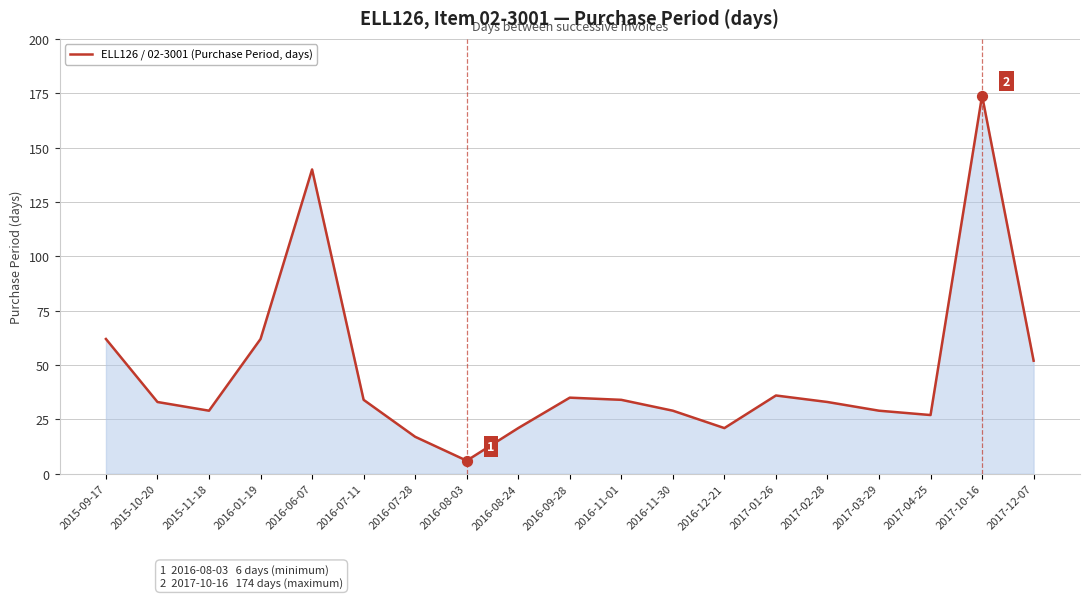

Between 2015-11-18 and 2017-04-25, which is larger?

2015-11-18